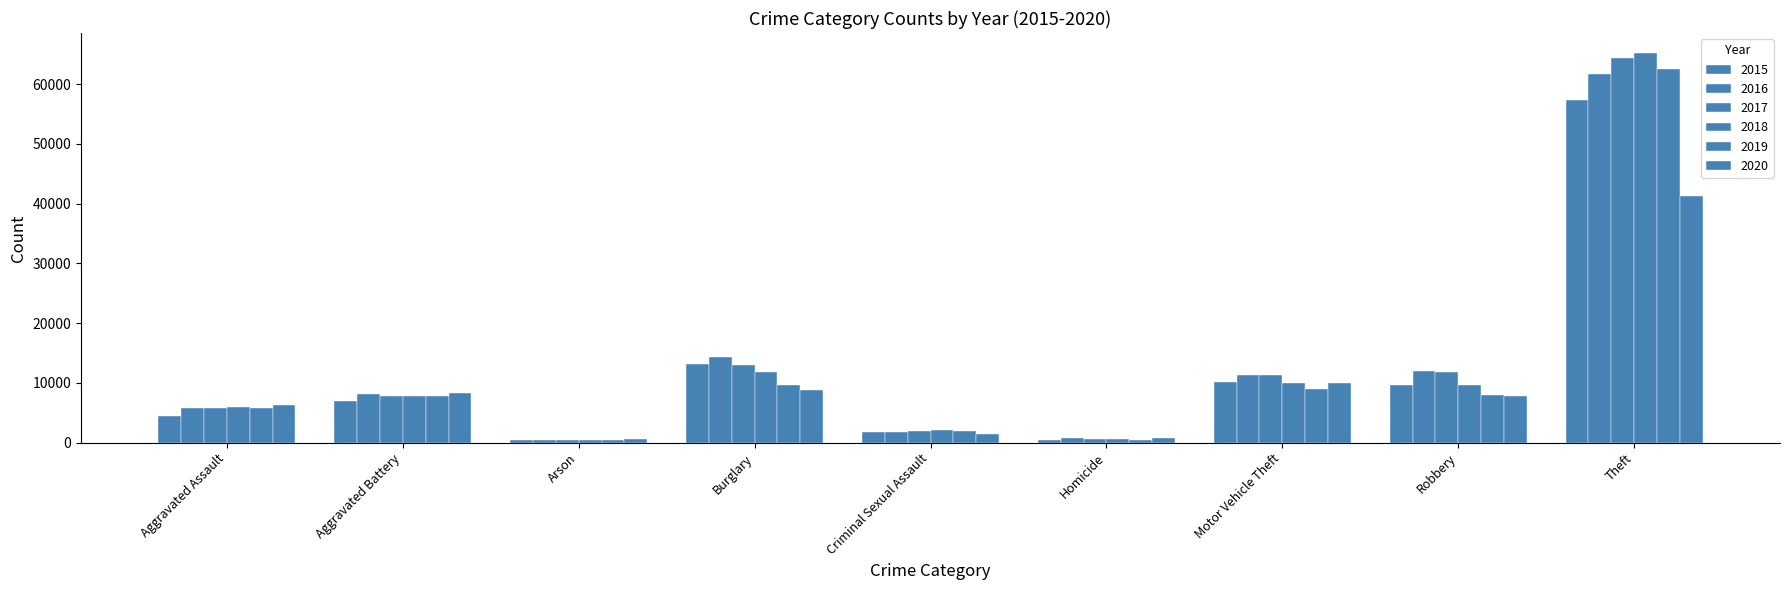

Between Homicide and Theft, which series saw the biggest shift?

2018